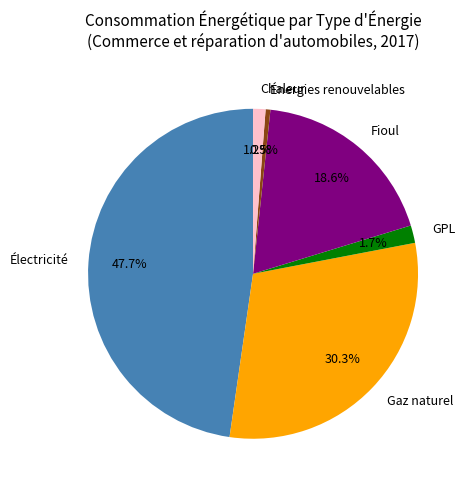

Between GPL and Électricité, which is larger?

Électricité